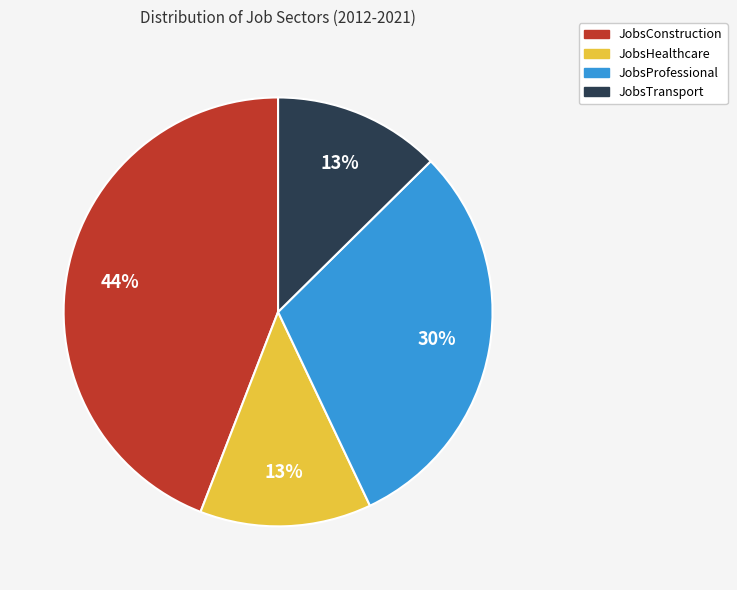

To the nearest percent, what portion does JobsTransport represent?

13%